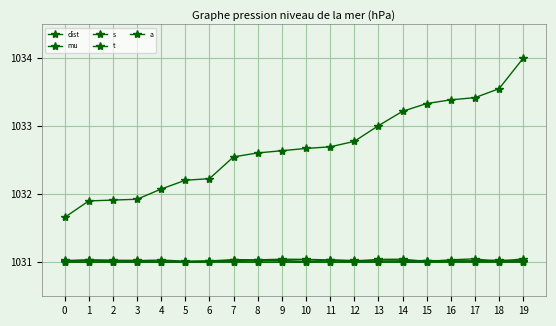

How many categories are shown in the chart?

20